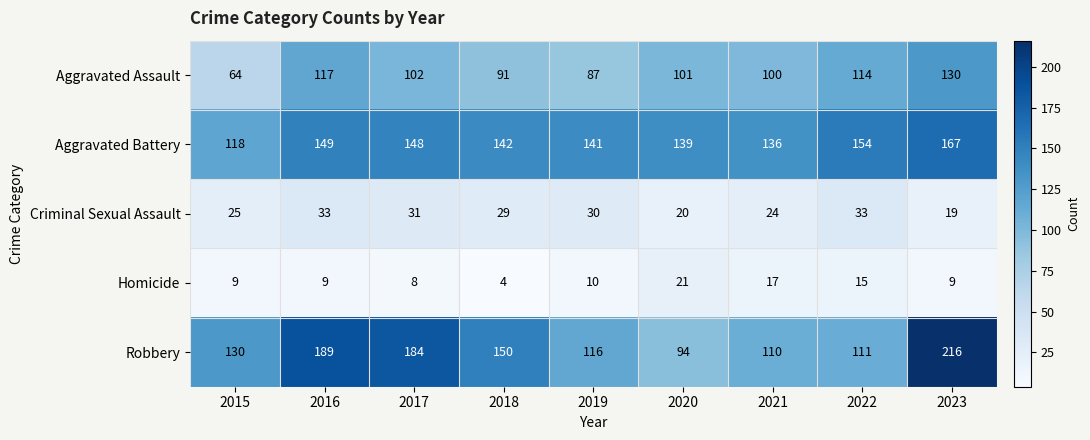

The value of Aggravated Battery at 2023 is 289. True or false?

False